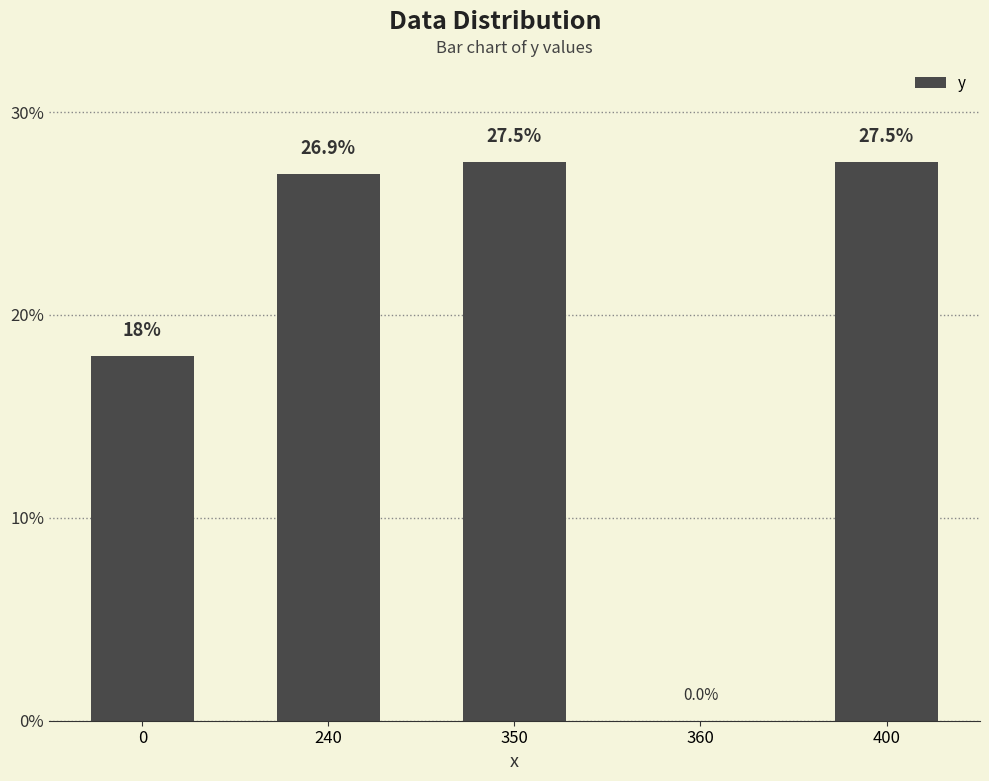

What is the greatest value displayed?

27.5